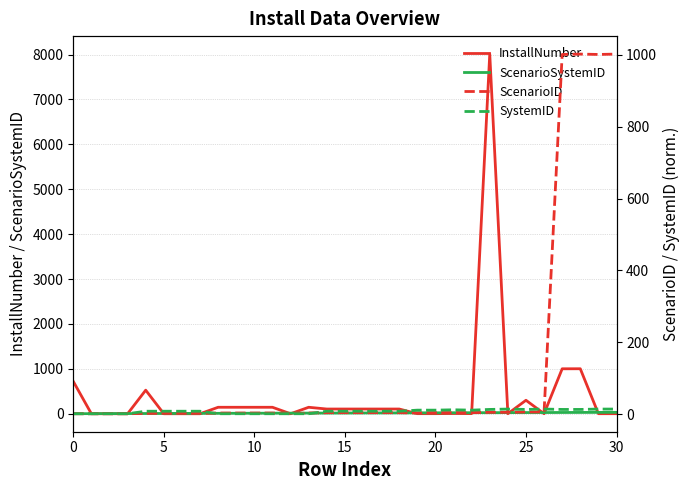

Is this an area chart (filled region under the line)?

No